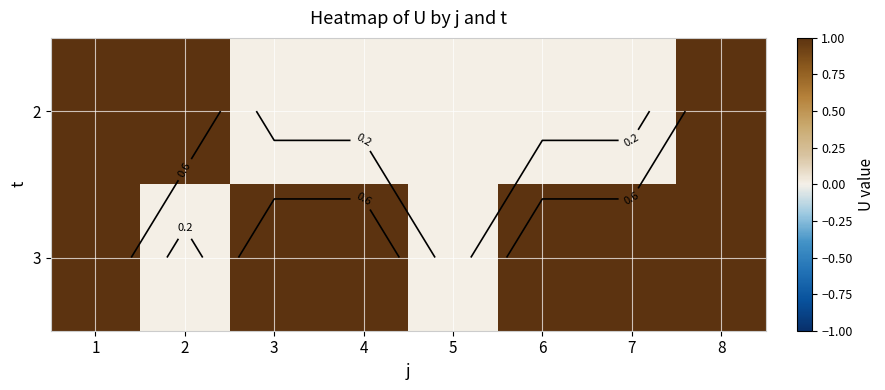

What is the maximum value for 3?

1